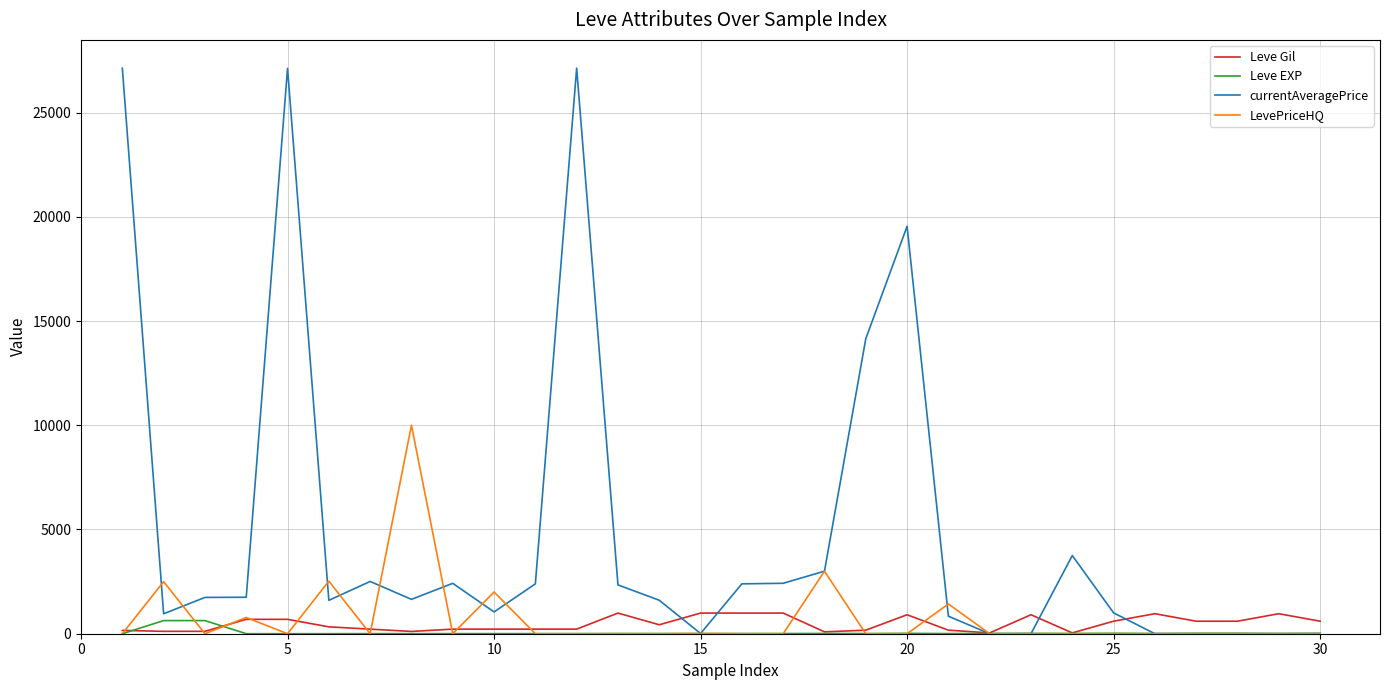

After their last crossing, which series has the higher values: Leve EXP or Leve Gil?

Leve Gil